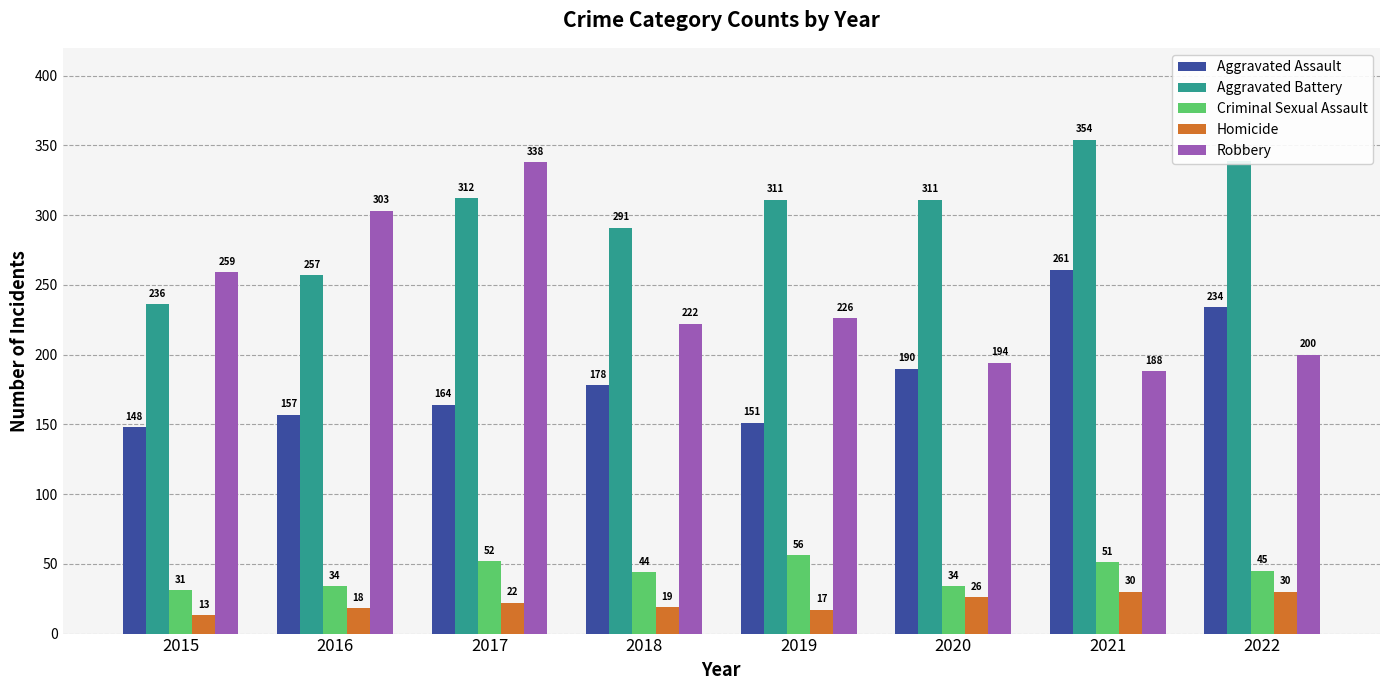

List the series in order of their peak value, highest first.

Aggravated Battery, Robbery, Aggravated Assault, Criminal Sexual Assault, Homicide